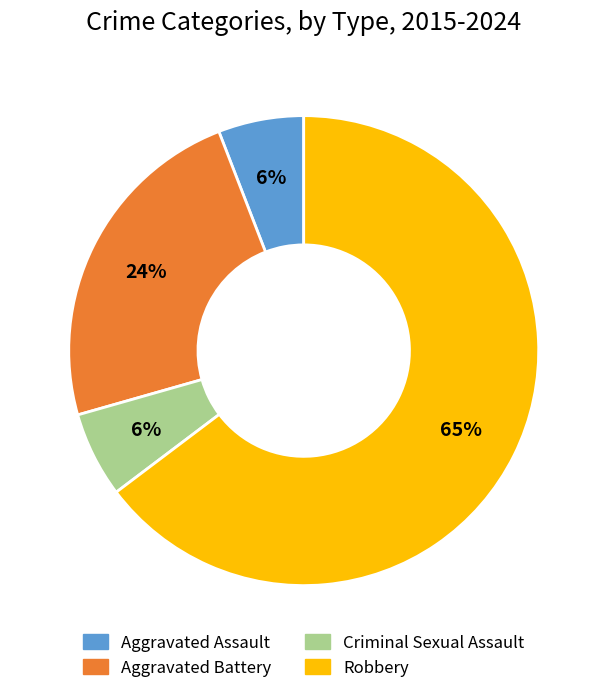

What is the ratio of the value at Aggravated Battery to the value at Robbery?

0.4